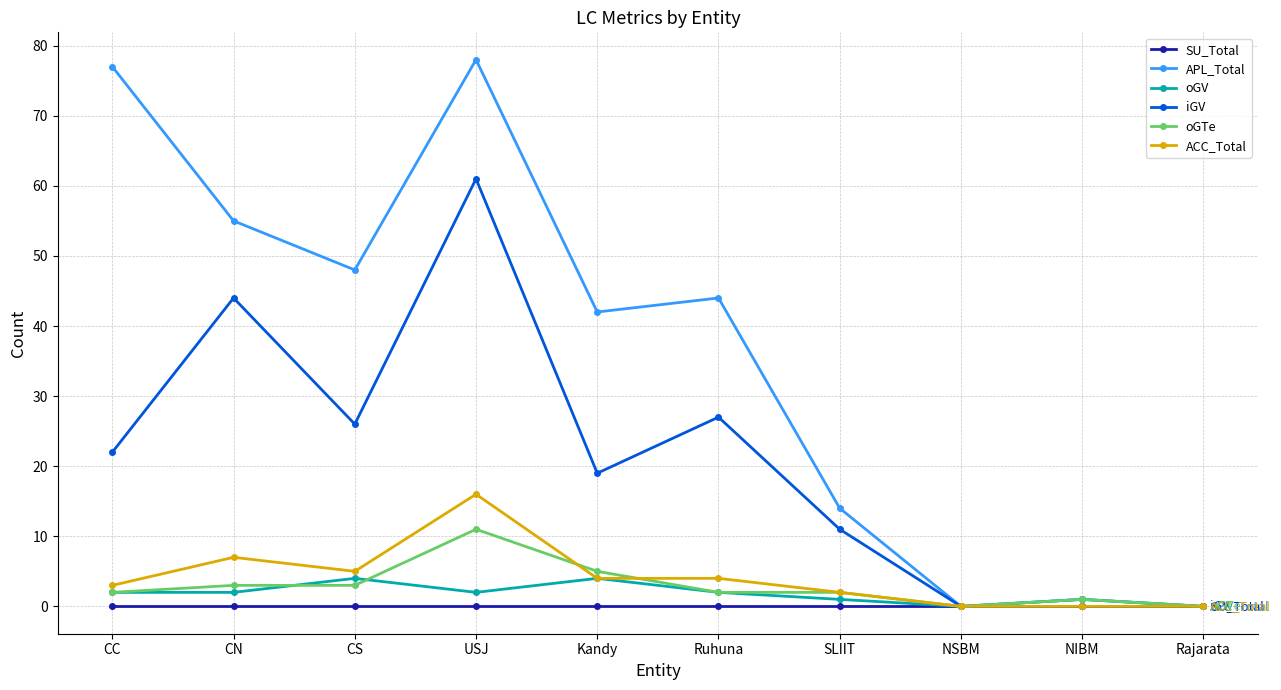

How many series are shown in this chart?

6